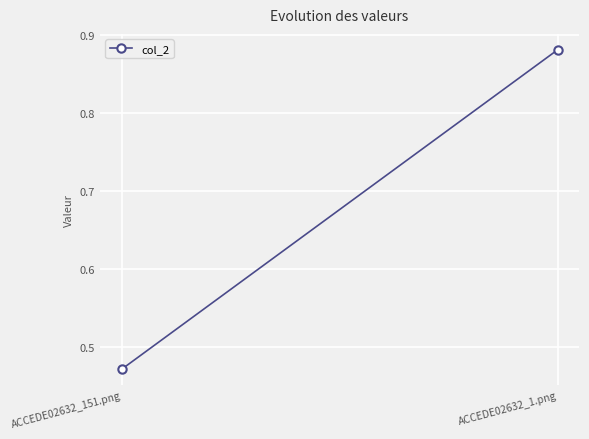

List the labels in order of value, largest first.

ACCEDE02632_1.png, ACCEDE02632_151.png